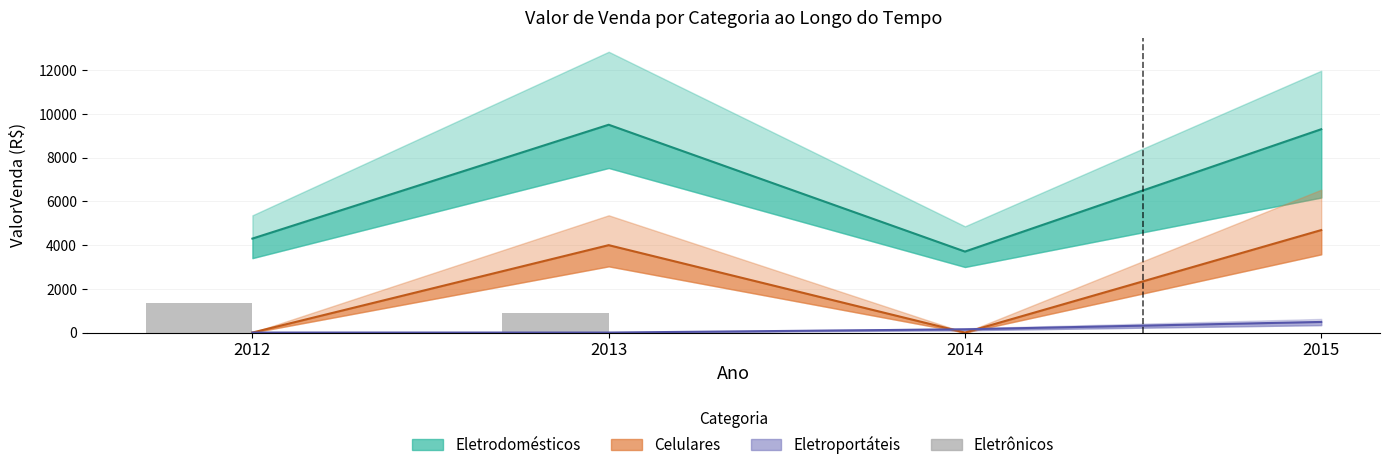

Reading left to right, list all the values displayed in this chart.

1345.9	899.0	0.0	0.0